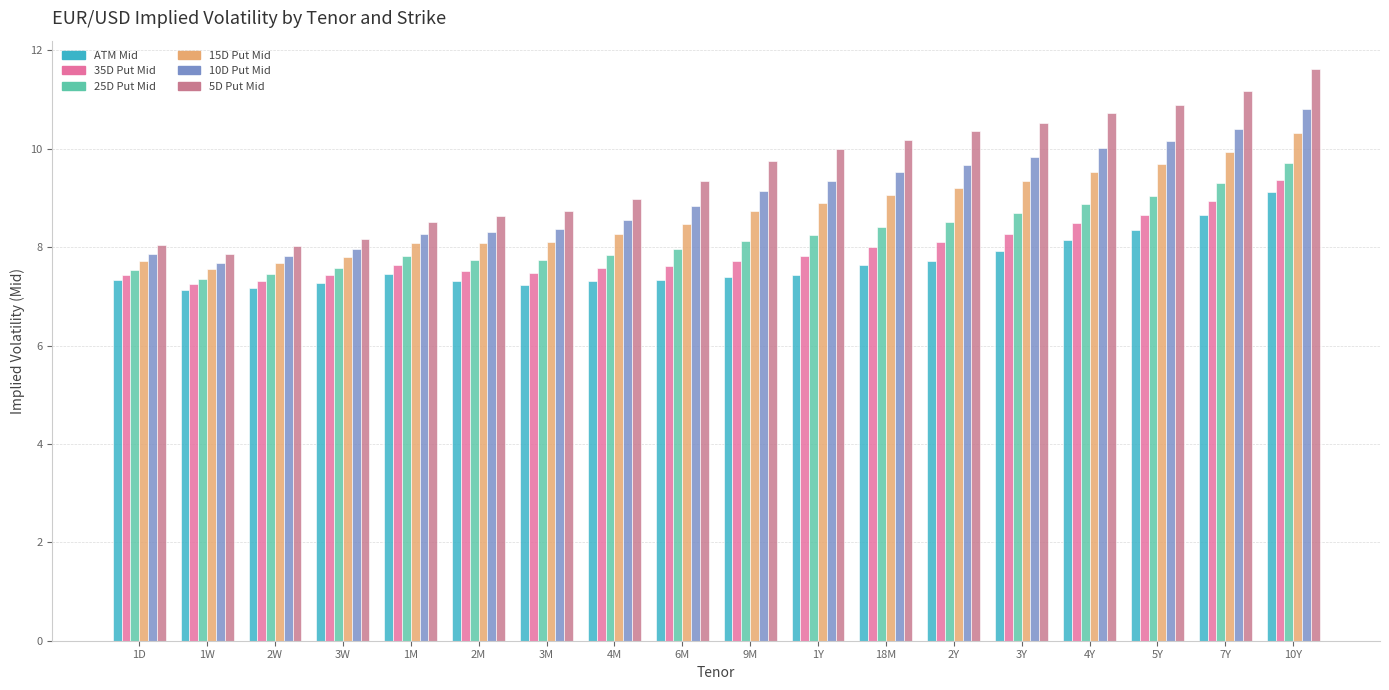

What is the average value of the ATM Mid series?

7.7